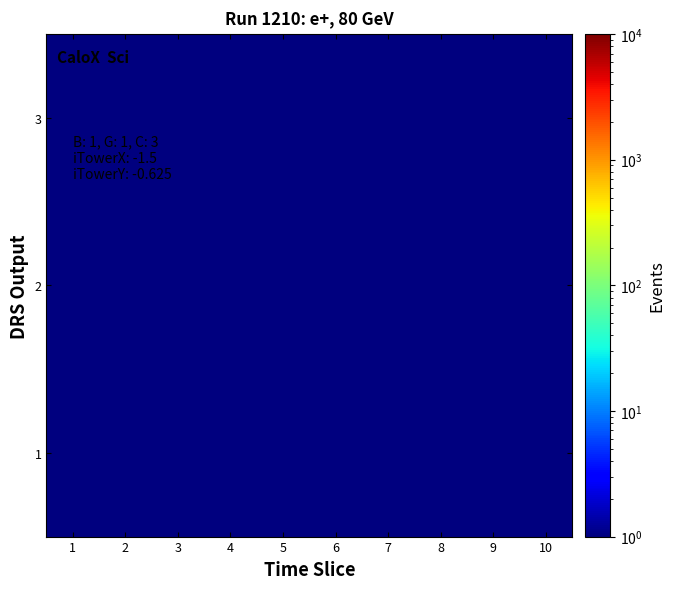

Which series has the largest range (max minus min)?

1